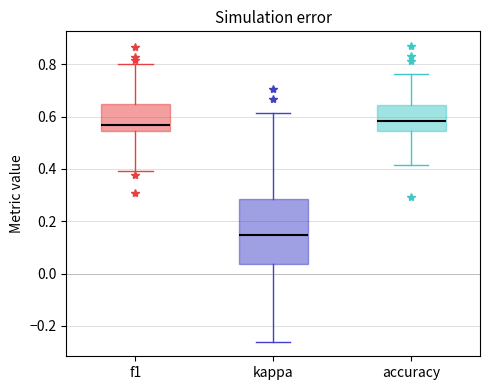

Reading left to right, read every box against the y-axis: the position of its median line, the range the box covers, and the ends of its whiskers. The values are not printed on the chart, so give them approximately, as read against the axis.

f1: median 0.56, box 0.54 to 0.64, whiskers 0.40 to 0.80
kappa: median 0.14, box 0.04 to 0.28, whiskers -0.26 to 0.62
accuracy: median 0.58, box 0.54 to 0.64, whiskers 0.42 to 0.76